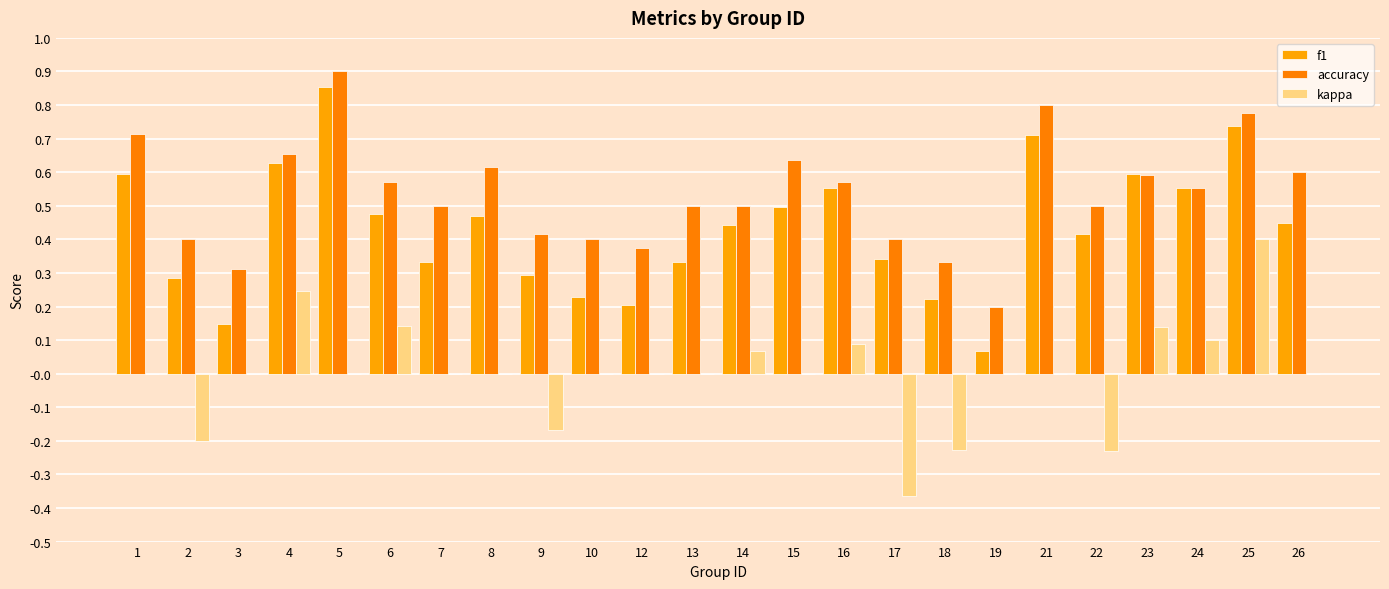

Which has a higher value, 7 or 22?

22